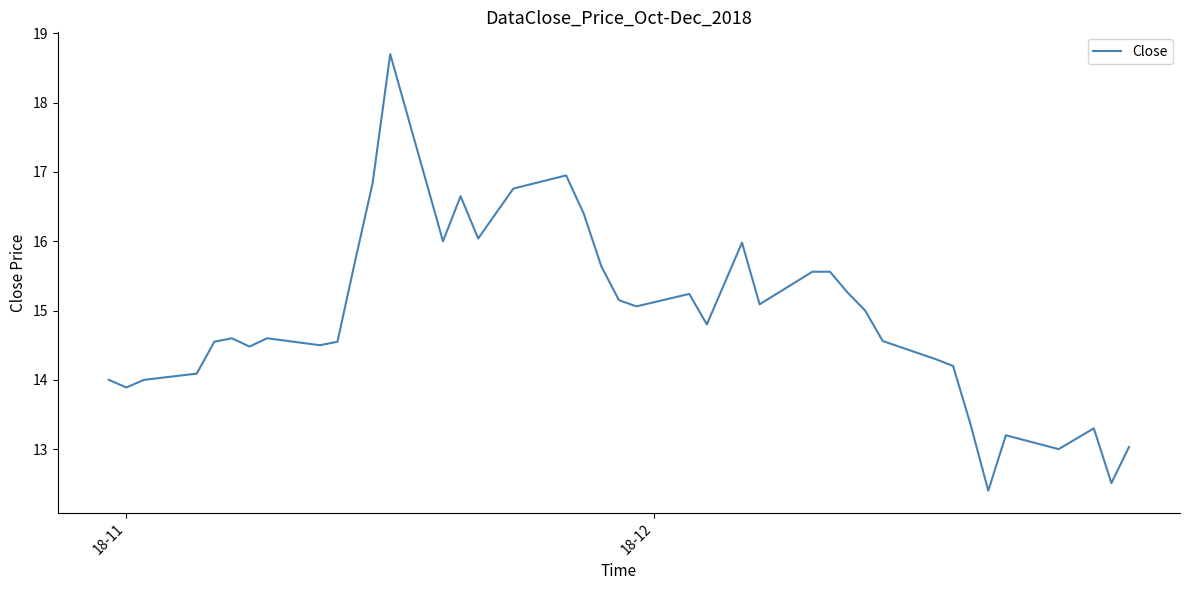

What is the difference between the maximum and minimum values?

6.3